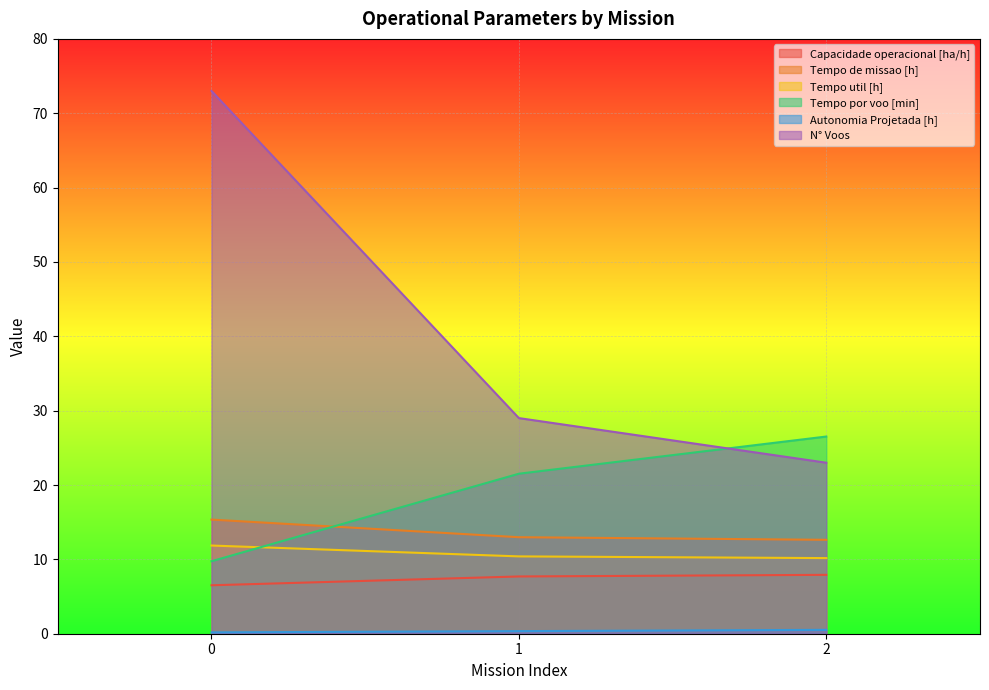

Rank the series by their maximum value, from lowest to highest.

Autonomia Projetada [h], Capacidade operacional [ha/h], Tempo util [h], Tempo de missao [h], Tempo por voo [min], N° Voos